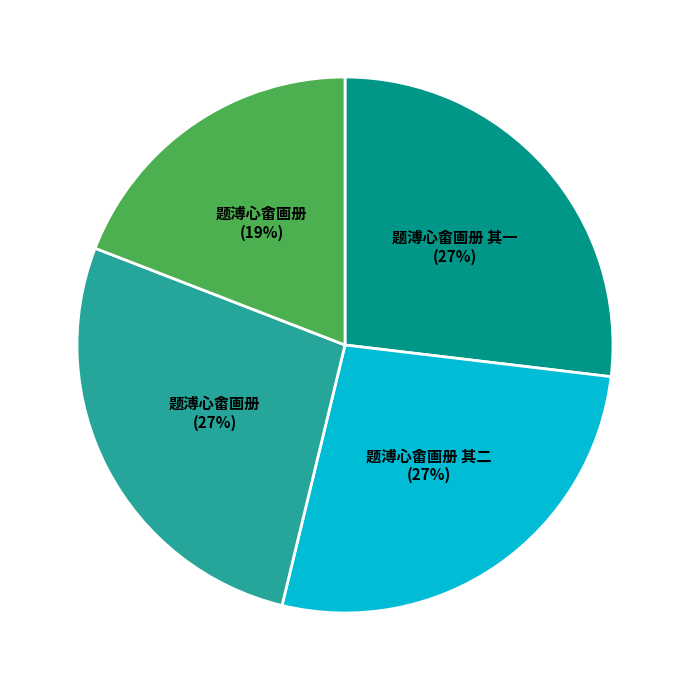

Does any single category account for the majority?

No